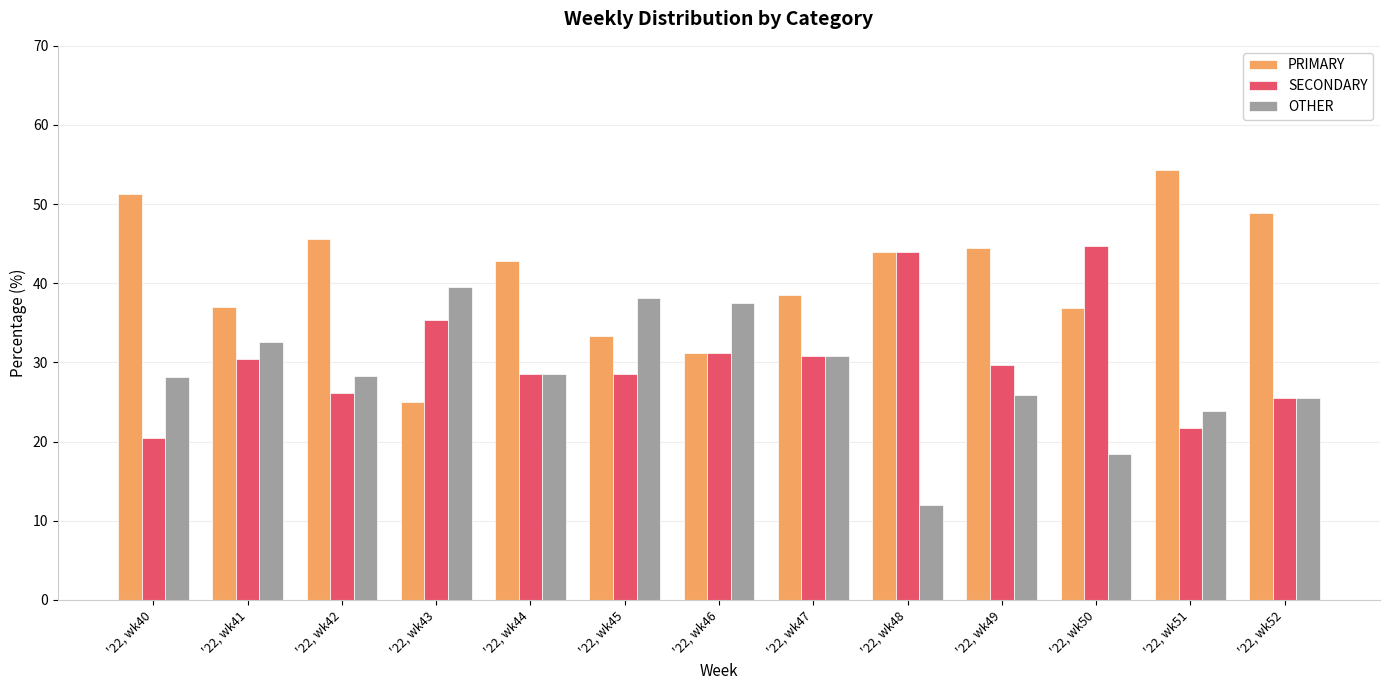

The SECONDARY series shows 34.7 at '22, wk40. True or false?

False